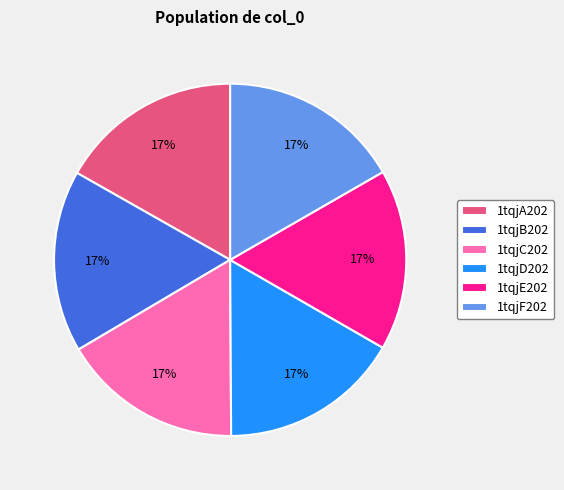

What is the ratio of the value at 1tqjB202 to the value at 1tqjF202?

1.0